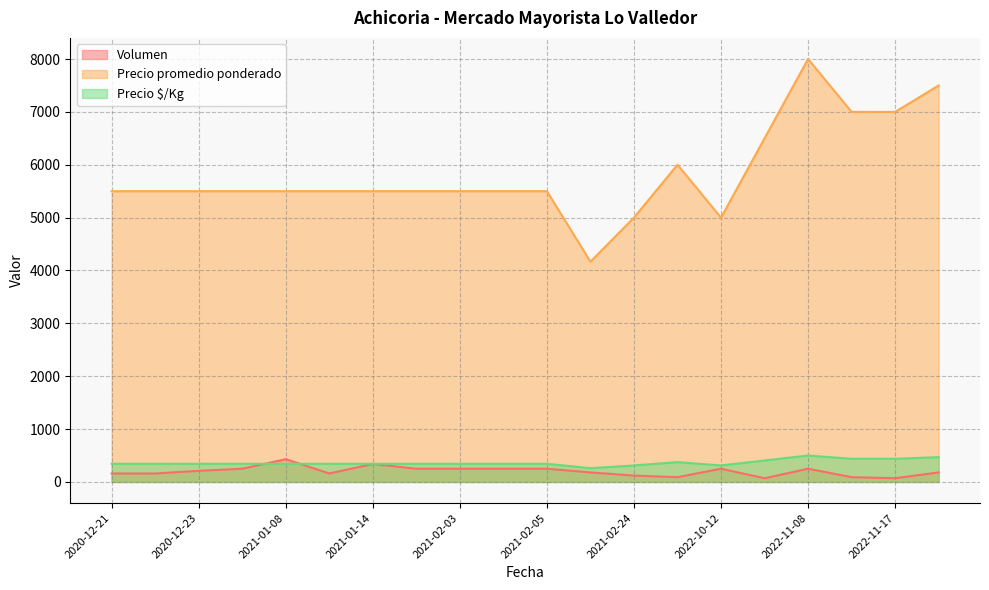

The value of Precio promedio ponderado at 2021-02-03 is 8720. True or false?

False